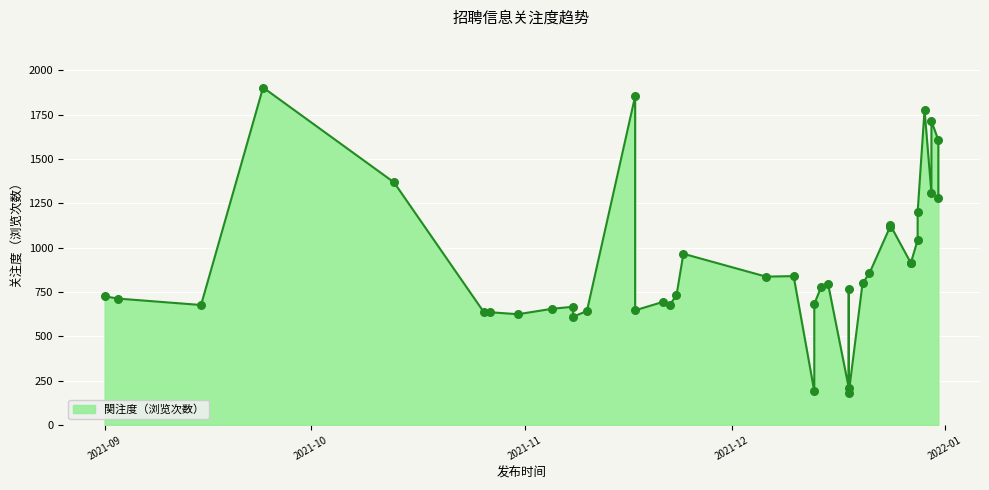

What is the change in value from 2021-12-27 to 2021-12-31?

+370